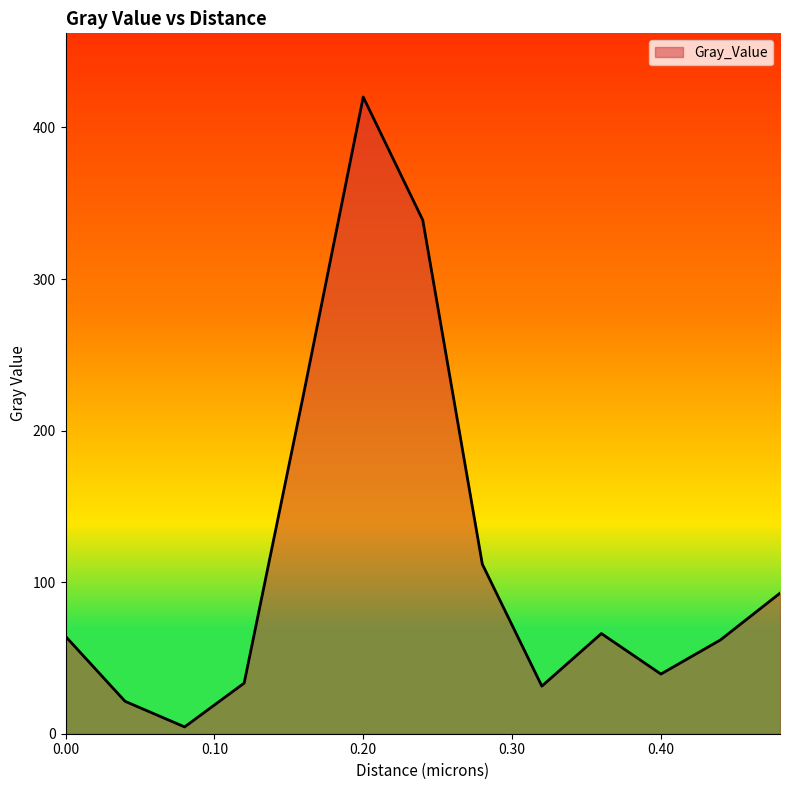

Count the number of values greater than 64.

7